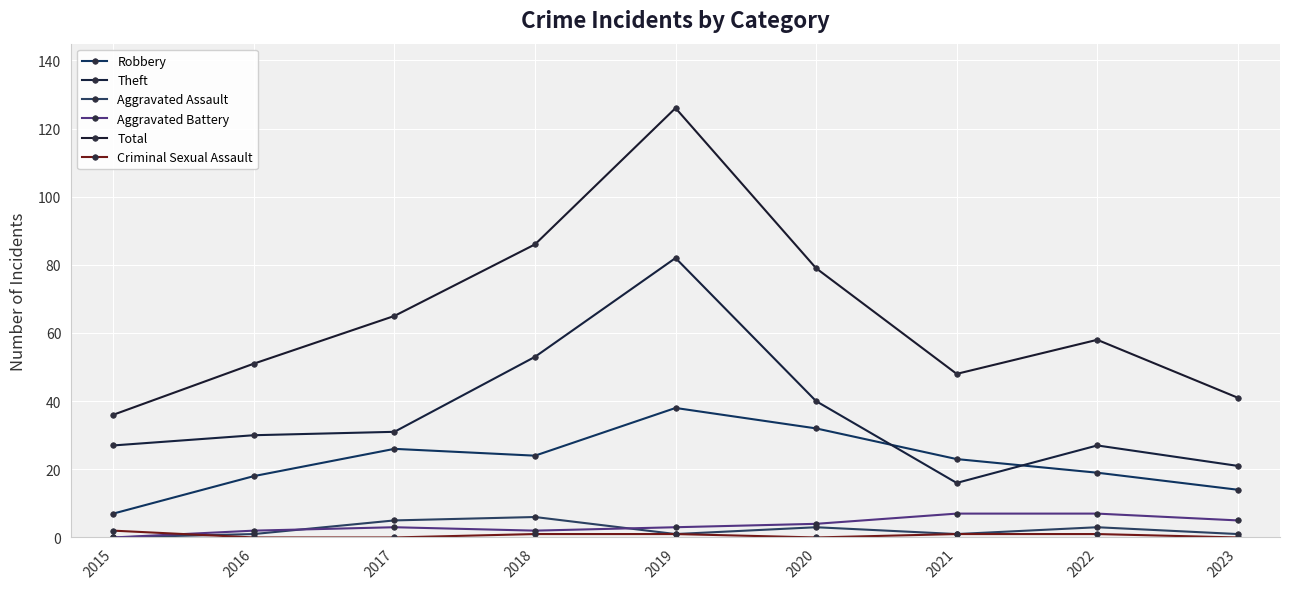

Reading left to right, transcribe all the data shown in this chart.

Robbery: 7	18	26	24	38	32	23	19	14
Theft: 27	30	31	53	82	40	16	27	21
Aggravated Assault: 0	1	5	6	1	3	1	3	1
Aggravated Battery: 0	2	3	2	3	4	7	7	5
Total: 36	51	65	86	126	79	48	58	41
Criminal Sexual Assault: 2	0	0	1	1	0	1	1	0